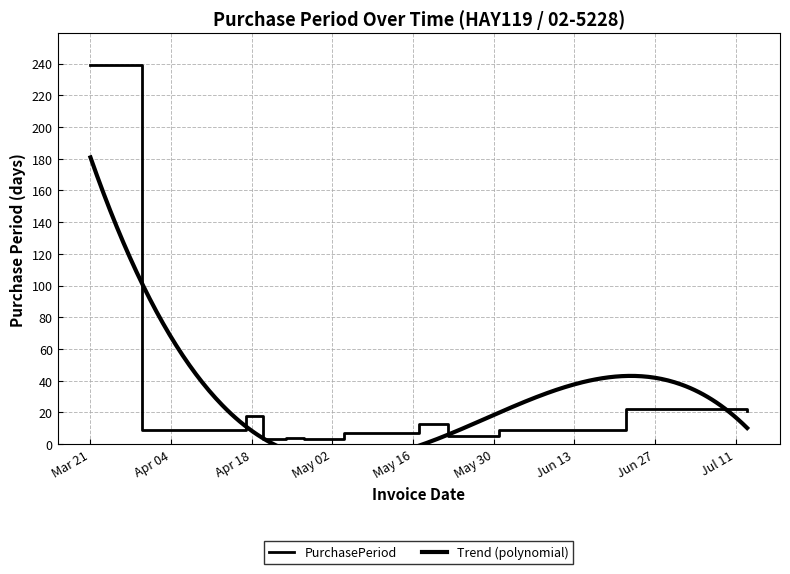

Which label corresponds to the largest value in the chart?

Mar 21